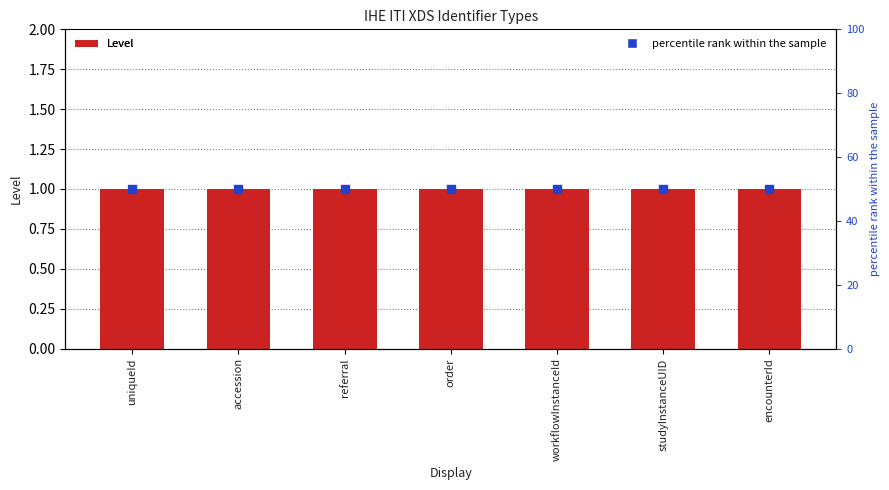

At how many categories does at least one series exceed 31?

7